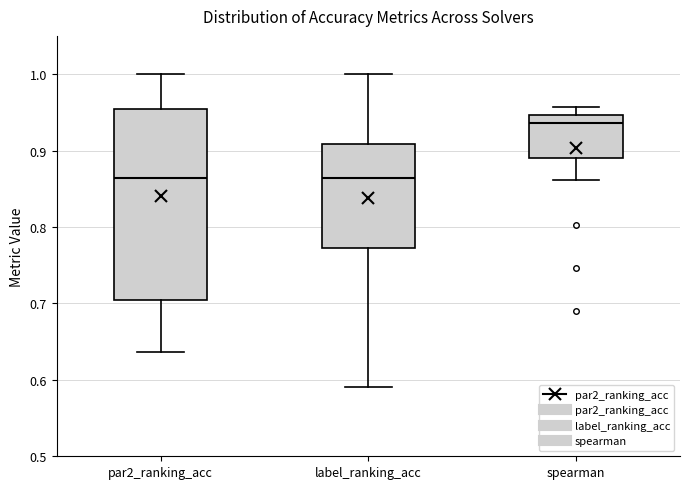

Which box has the highest median line?

spearman